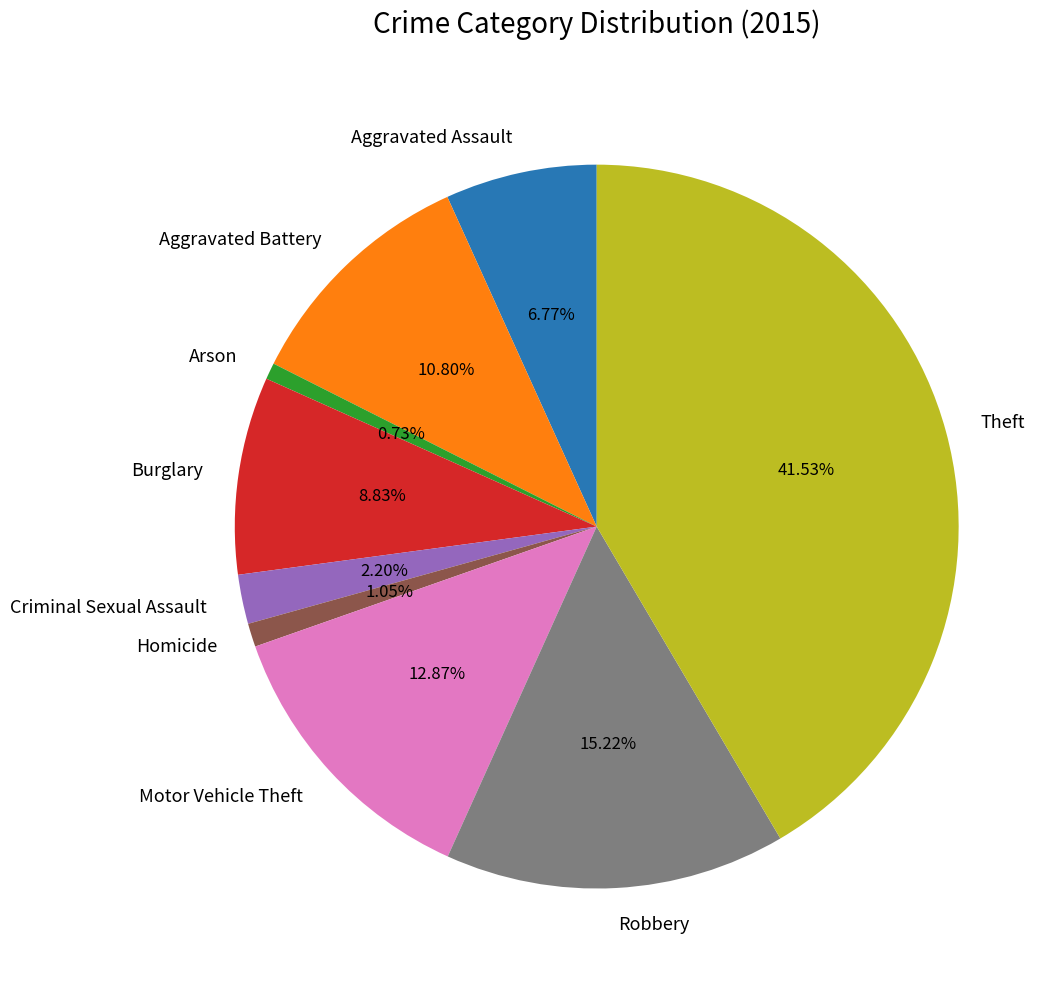

Is Criminal Sexual Assault the majority of the pie?

No